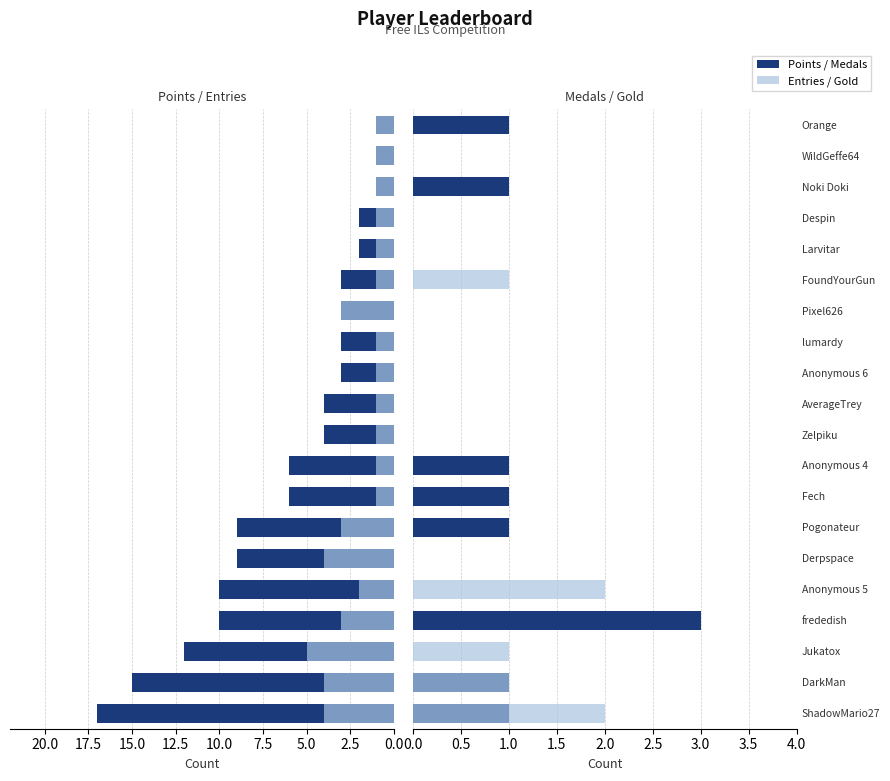

What is the total value across all series at AverageTrey?

5